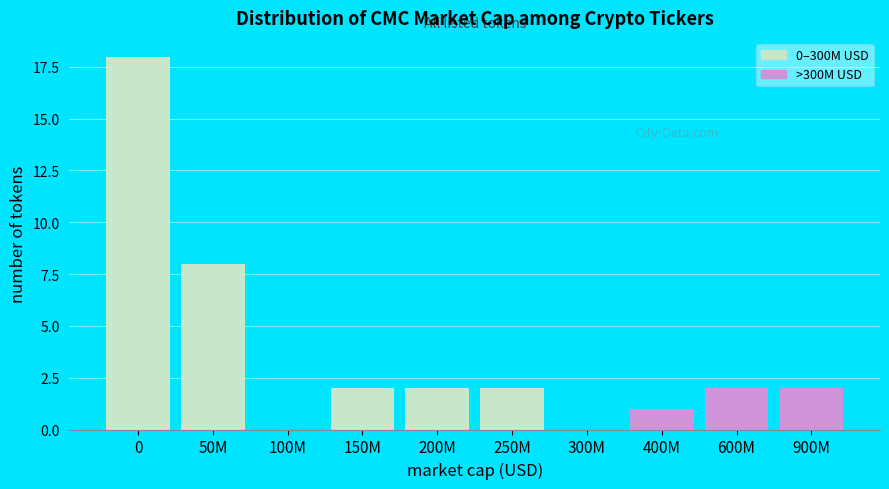

Reading right to left, list all the values displayed in this chart.

900M=2	600M=2	400M=1	300M=0	250M=2	200M=2	150M=2	100M=0	50M=8	0=18